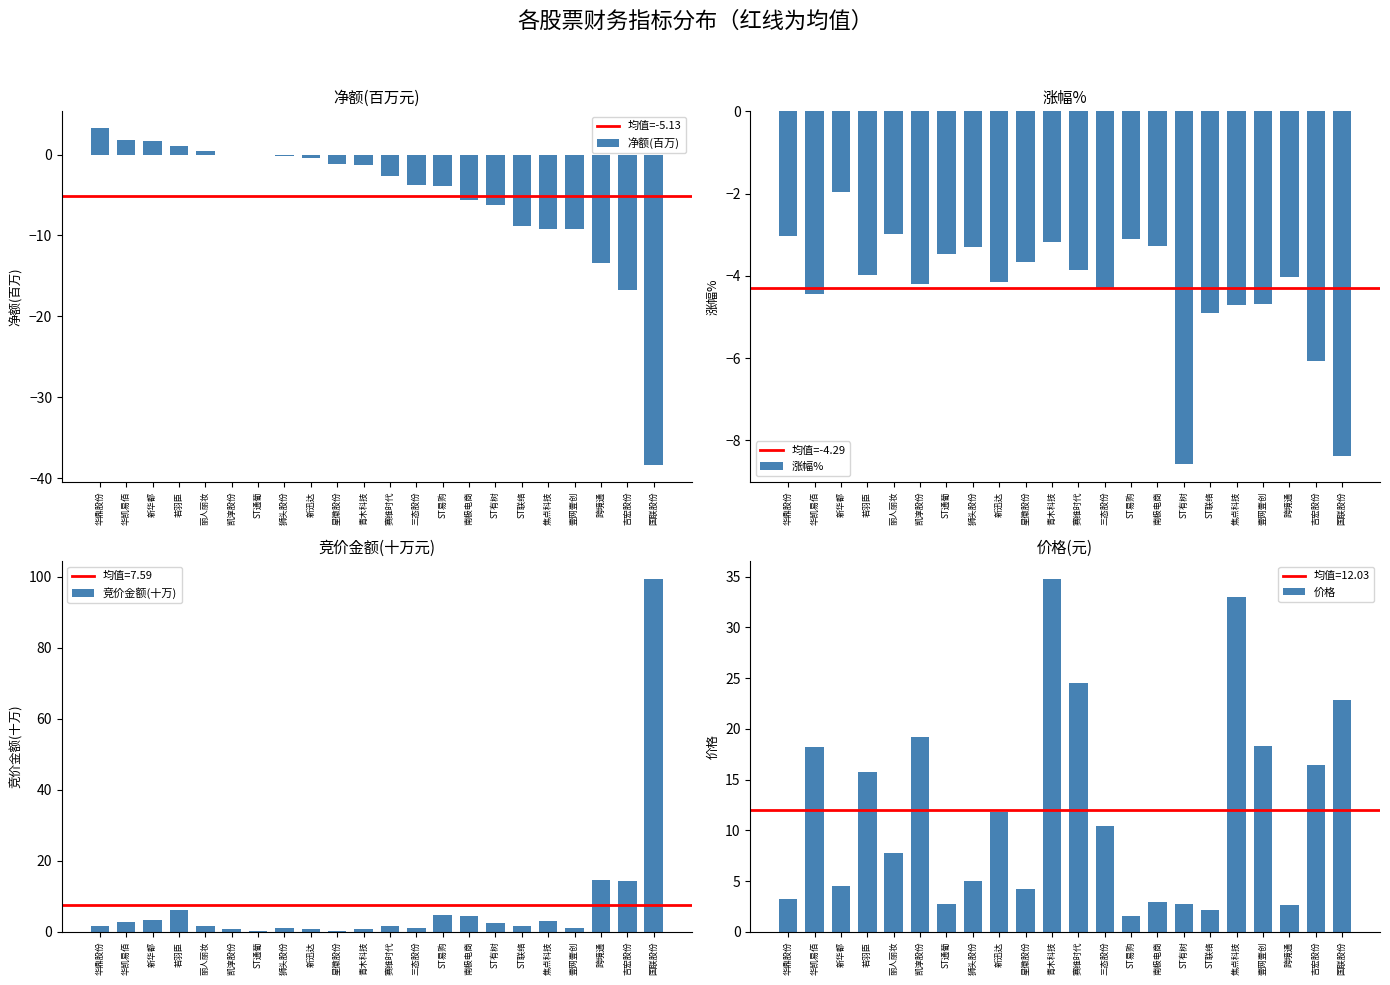

Which series has the largest total across all categories?

价格